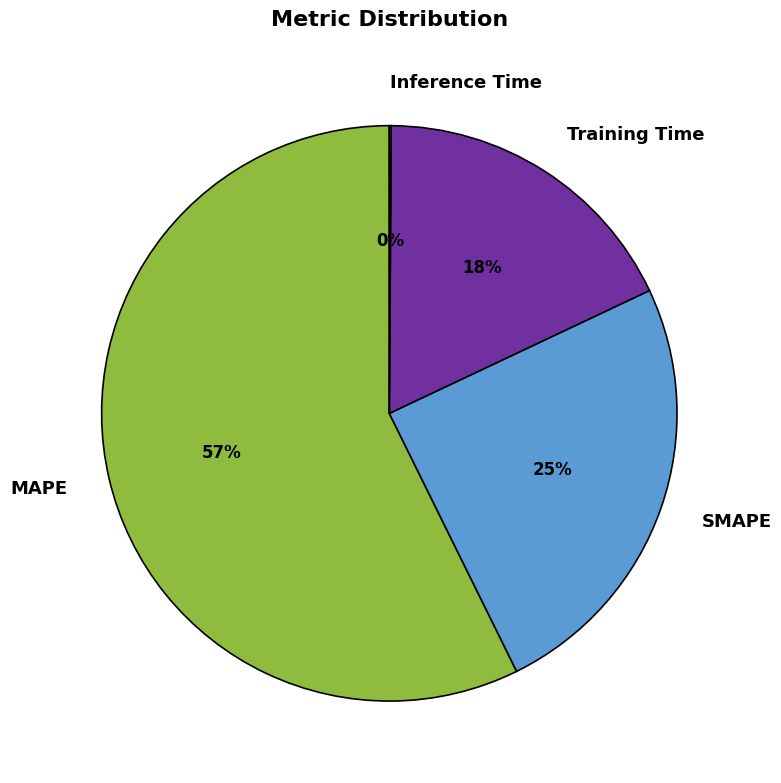

Is the sum of Training Time and MAPE greater than half?

Yes